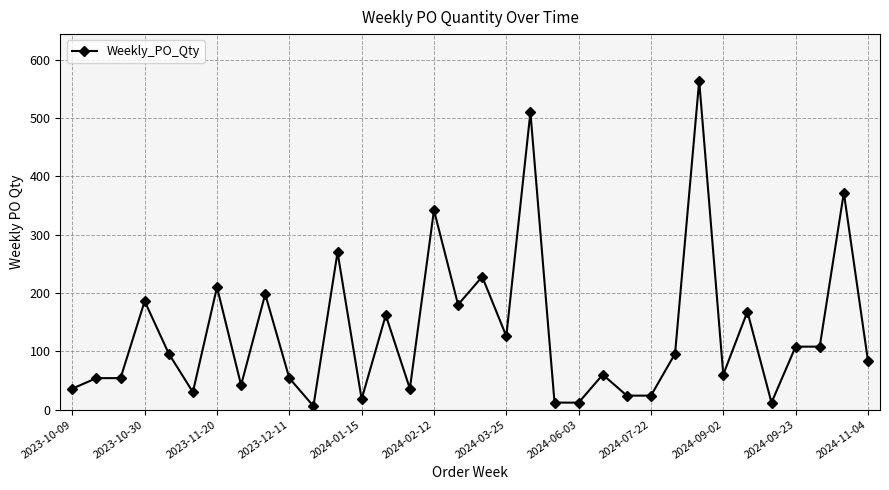

True or false: the data has more than 0 interior local peaks.

True